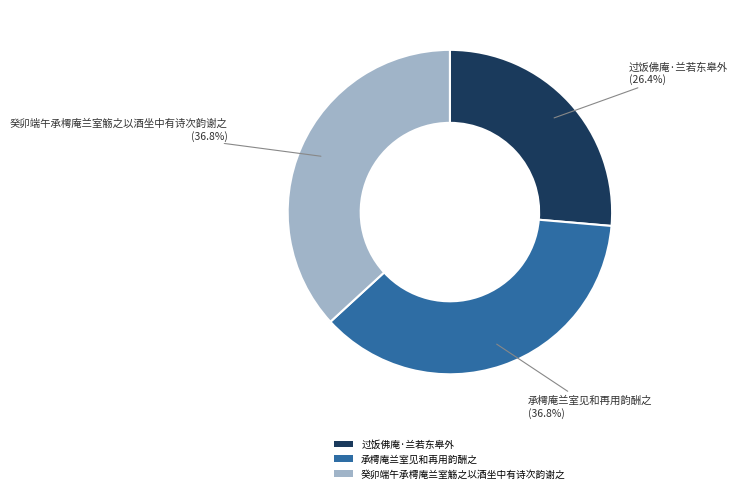

How many segments does this pie chart have?

3